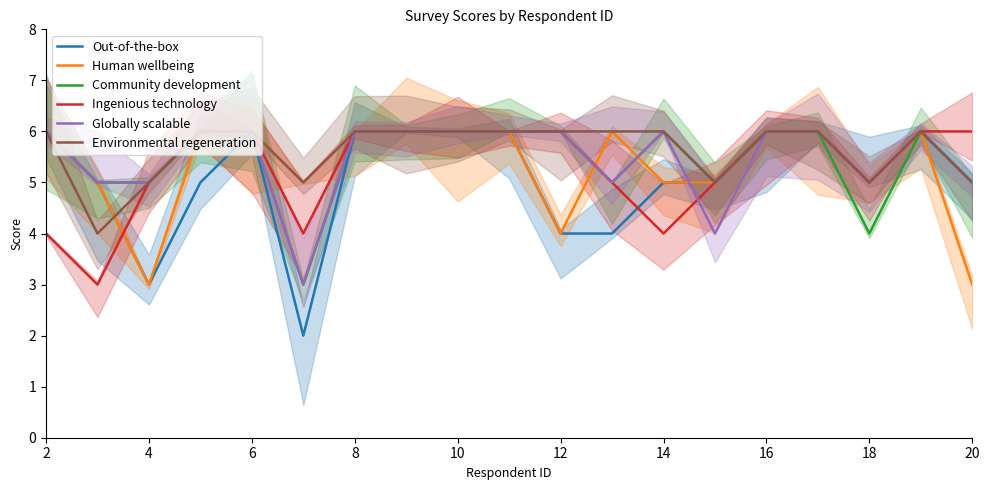

Does the chart have visible grid lines?

No